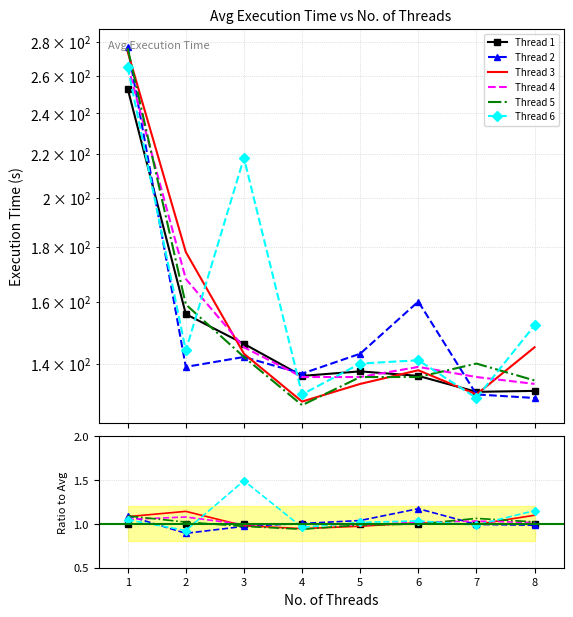

How many times do Thread 1 and Thread 3 cross each other?

4